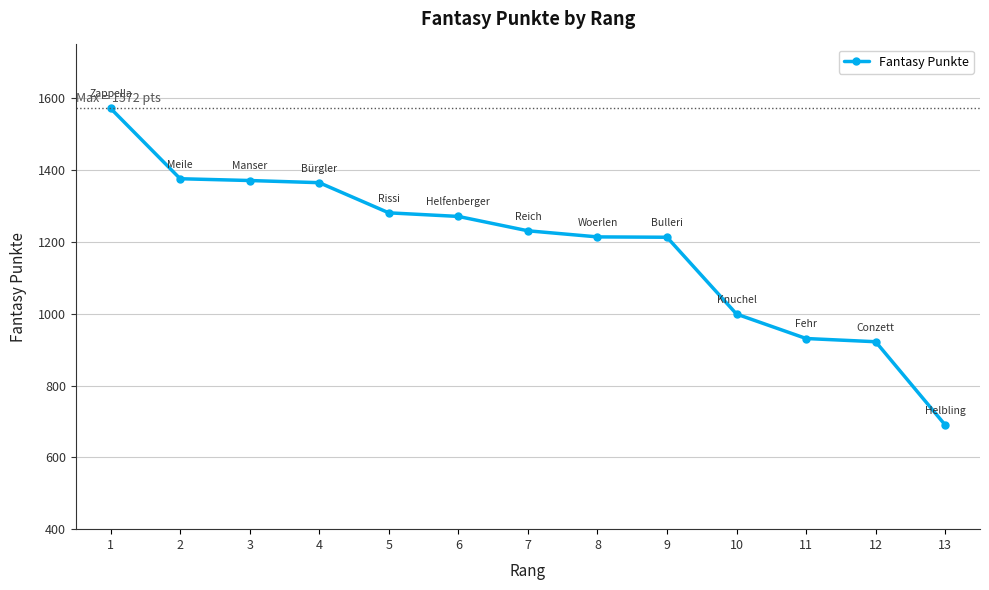

How many data points does each series have?

13